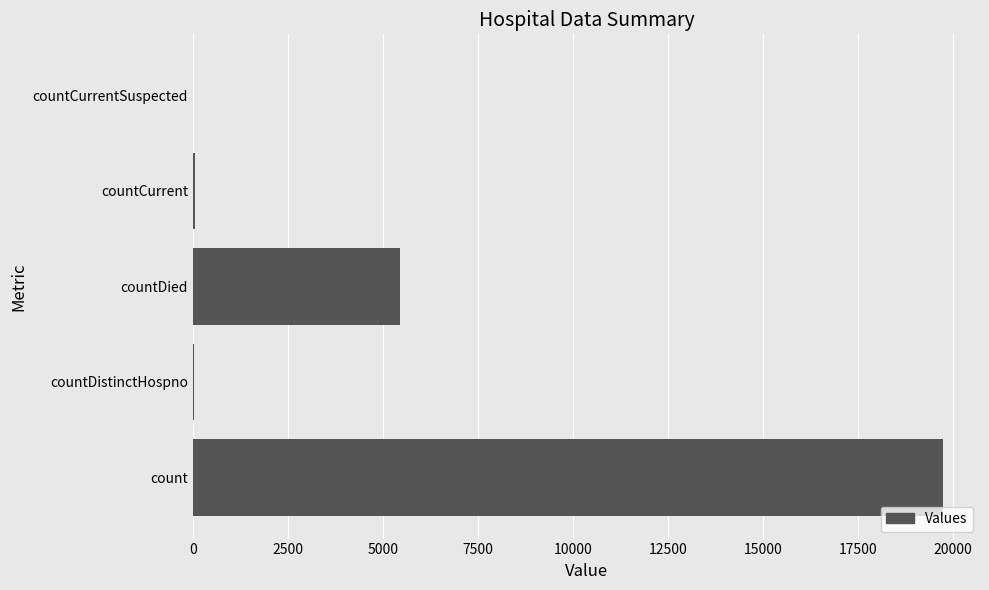

What is the sum of all values?

25268